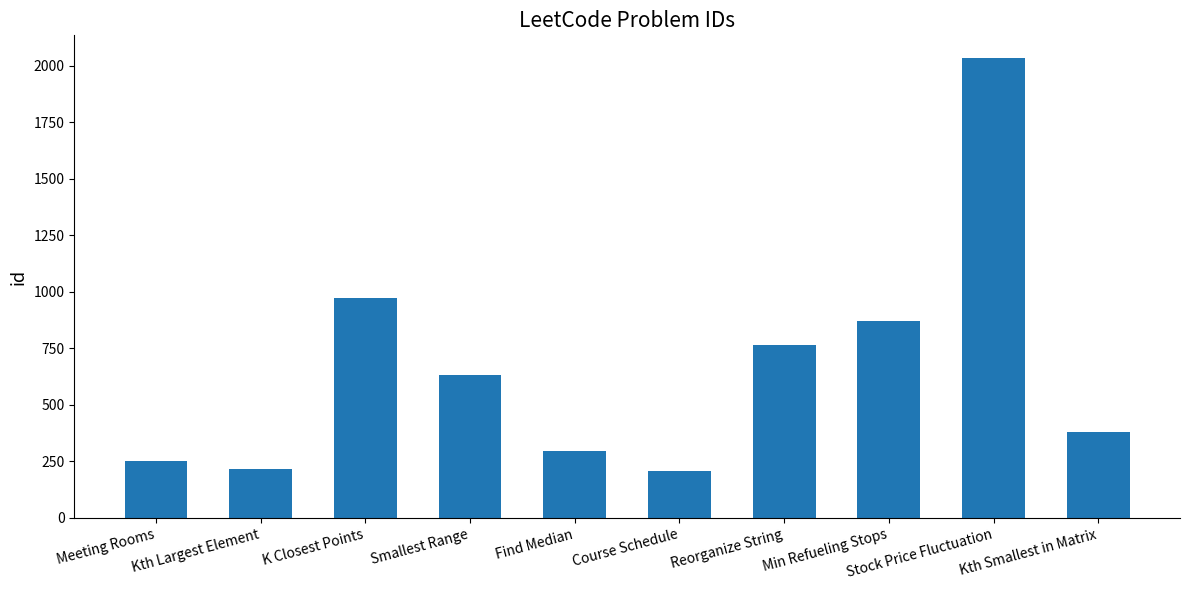

What is the greatest value displayed?

2034